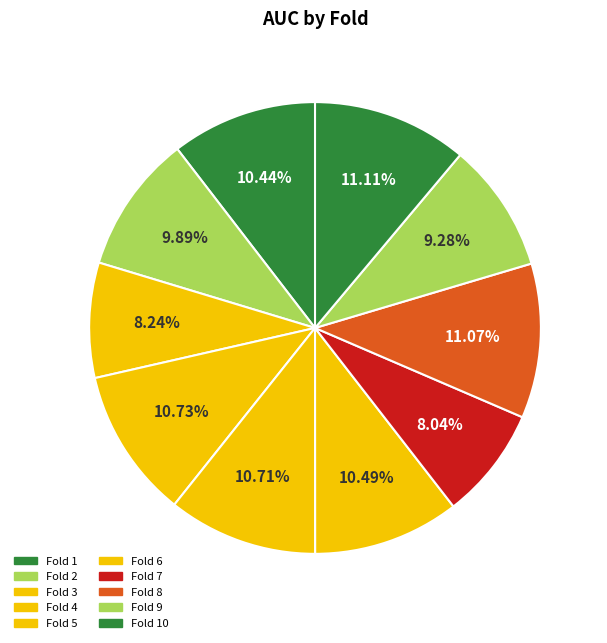

Count the number of slices in the pie.

10